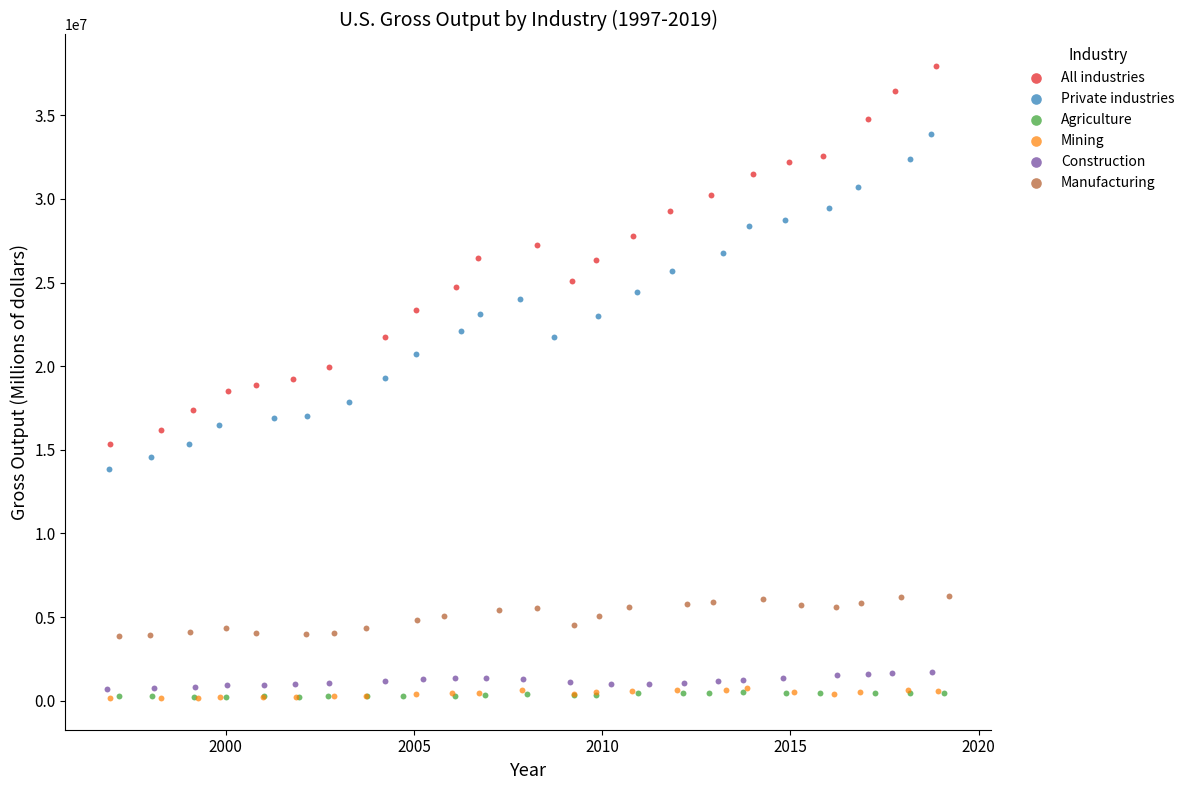

Which series has the largest Y range (max minus min)?

All industries